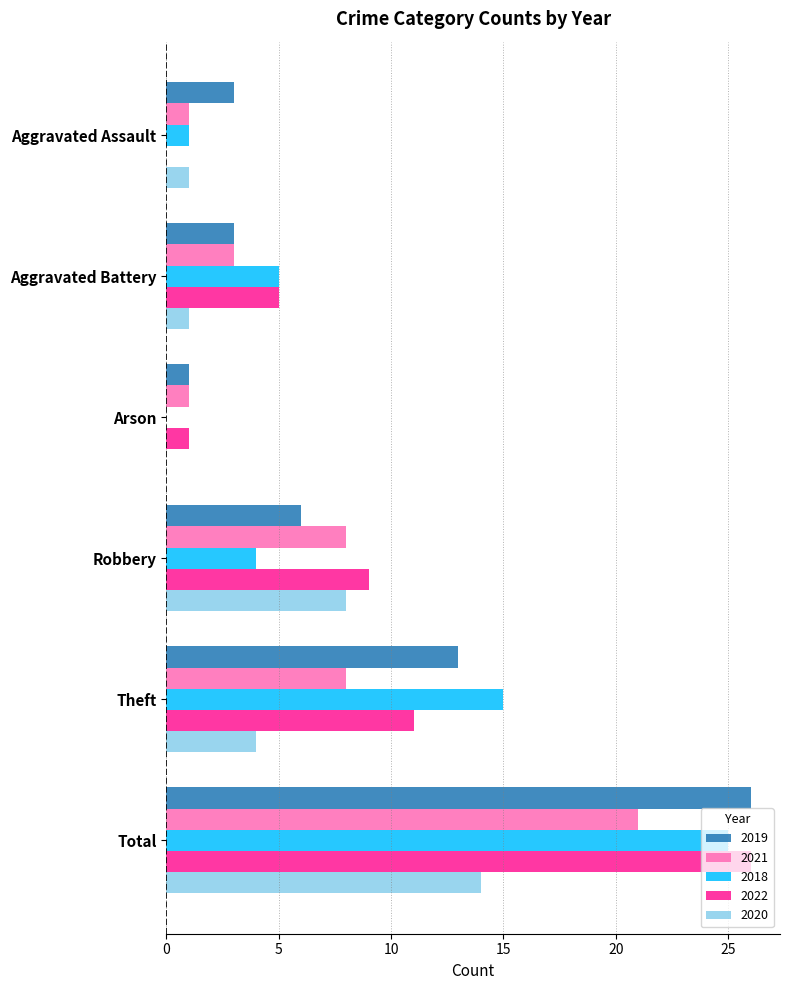

What is the sum of the 2019 values at Theft and Robbery?

19